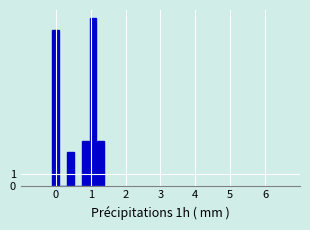

Read against the x-axis, roughly where is the centre of the tallest bar?

1.1